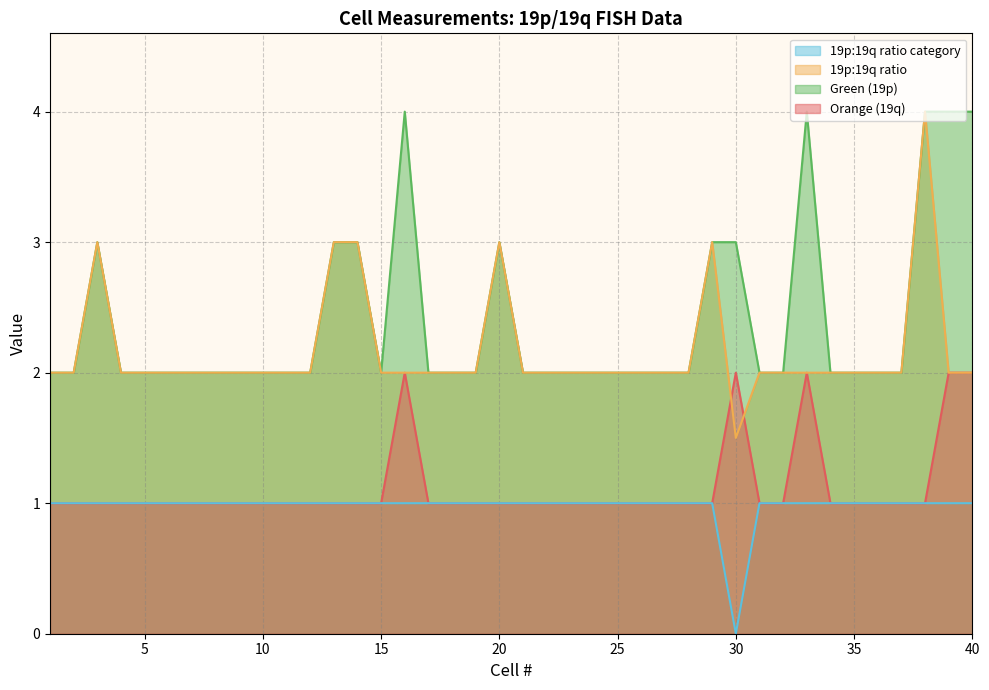

Which series changed the most between 7 and 28?

Orange (19q)